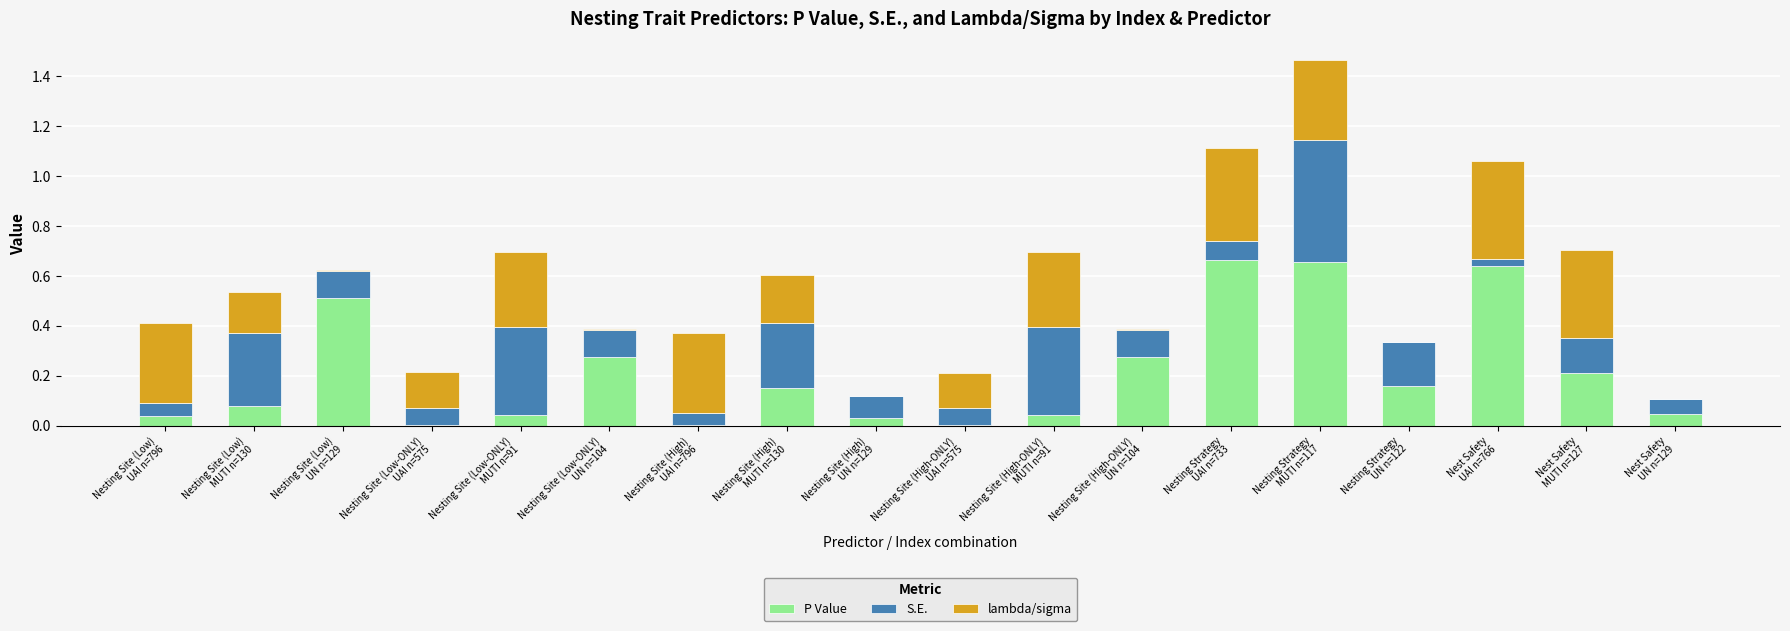

How many data points does each series have?

18